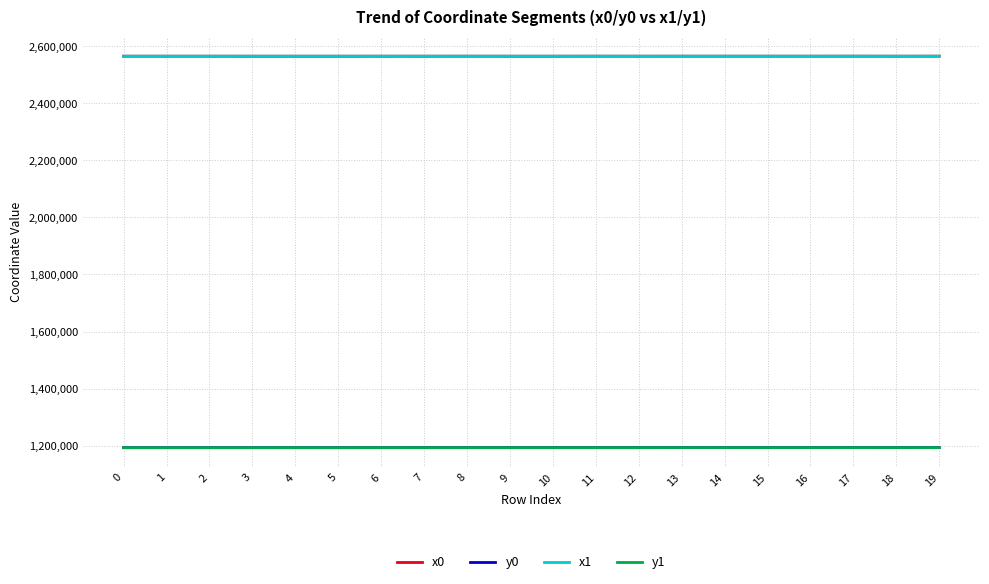

Read the y0 value at 3.

1192901.4